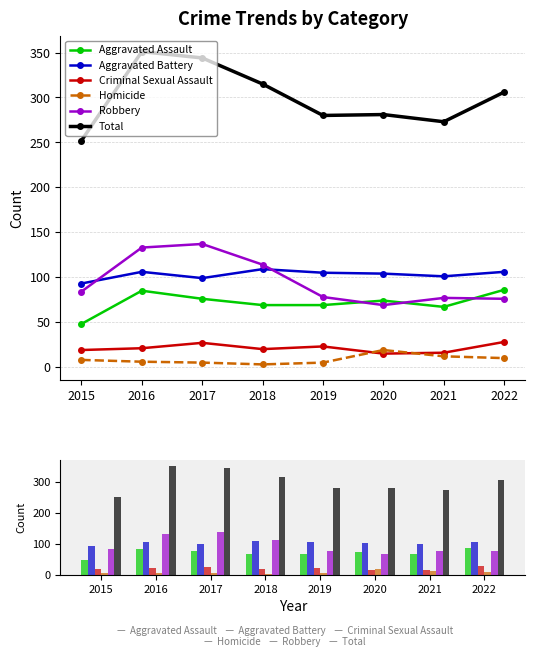

What value does the Aggravated Assault series have at 2021?

67